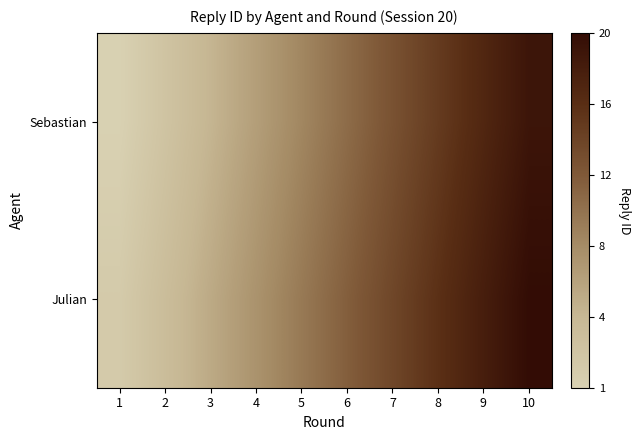

What is the total value across all series at 3?

11